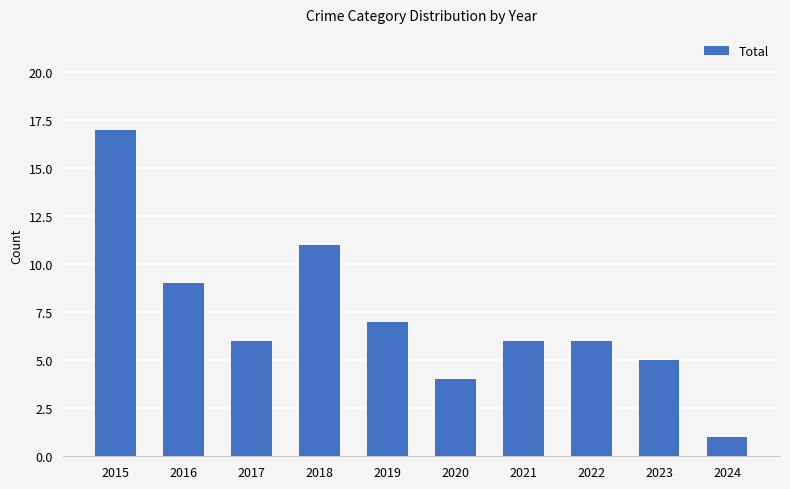

Between 2017 and 2020, which is larger?

2017